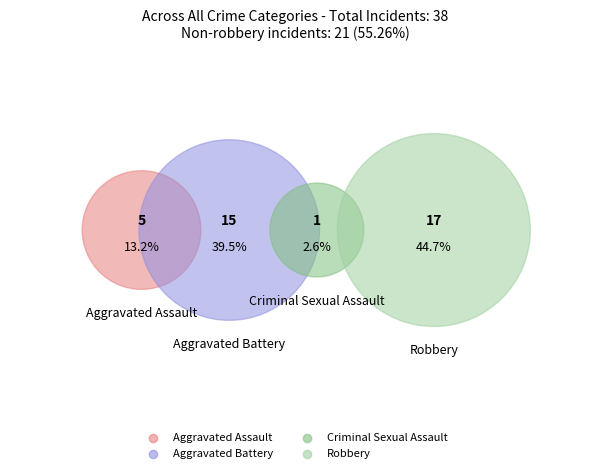

True or false: Criminal Sexual Assault accounts for 1% of the total.

False